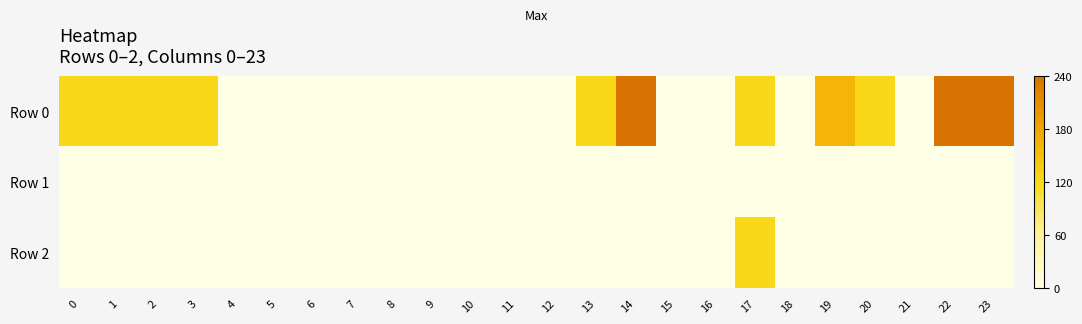

At 8, list the series in order from largest to smallest.

Row 0, Row 1, Row 2